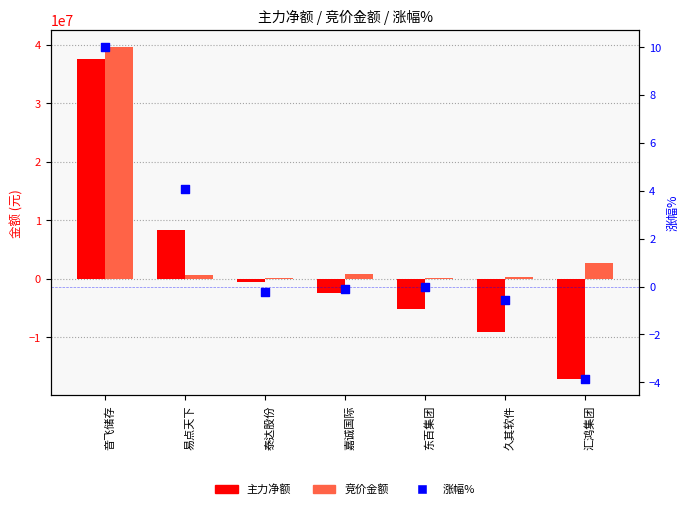

Is the value of 涨幅% at 泰达股份 greater than the value of 主力净额 at 久其软件?

Yes